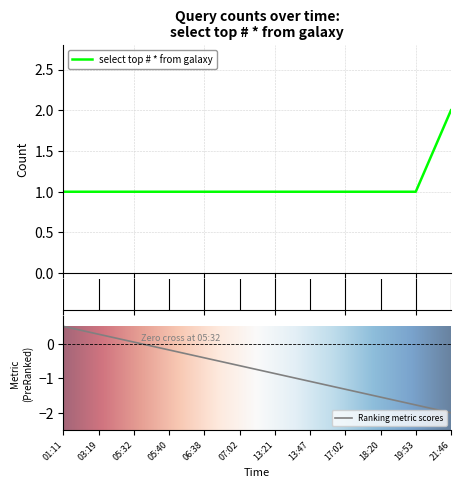

The value at 07:02 is 0. True or false?

False